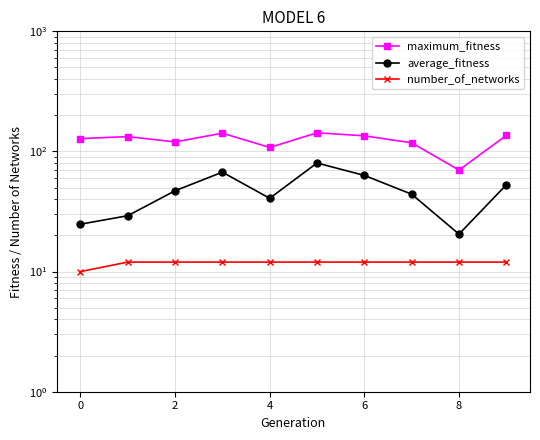

The average_fitness series shows 73.3 at 4. True or false?

False